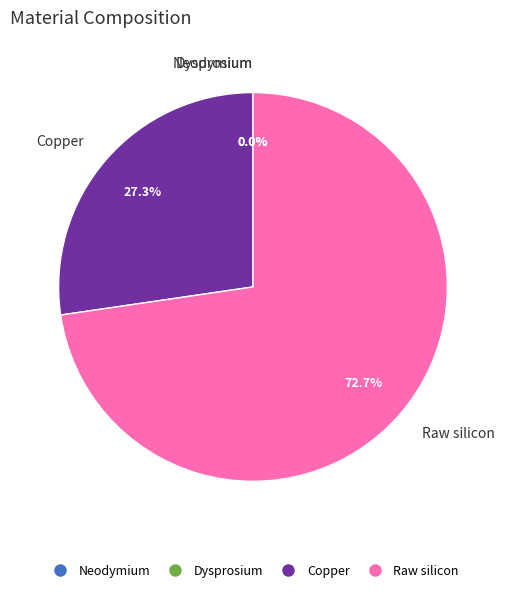

Which slice is the largest?

Raw silicon